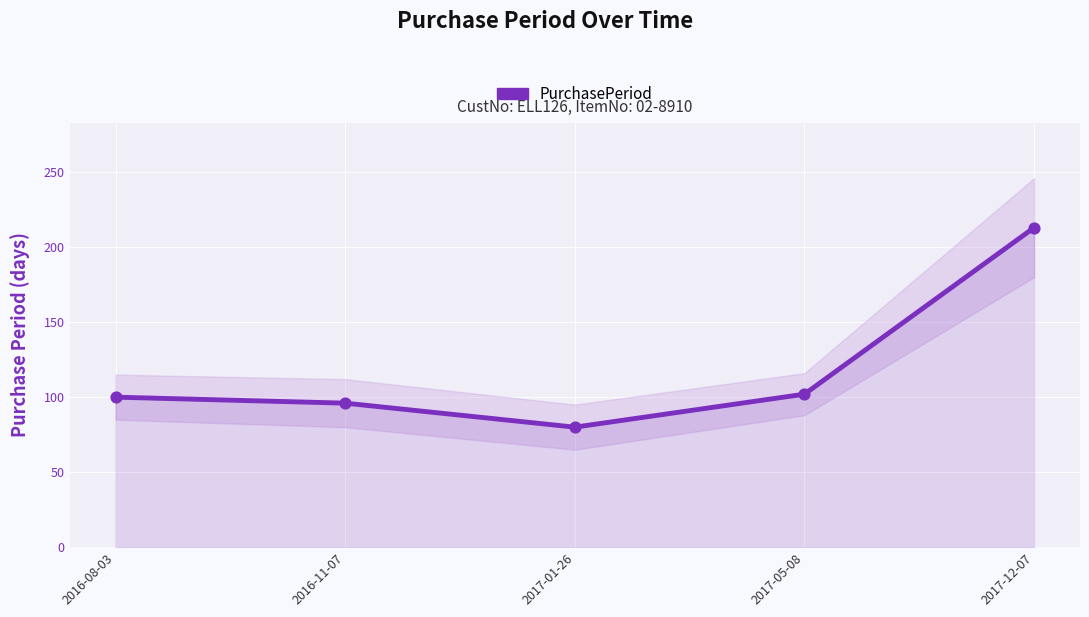

What is the change in value from 2016-08-03 to 2017-01-26?

-20